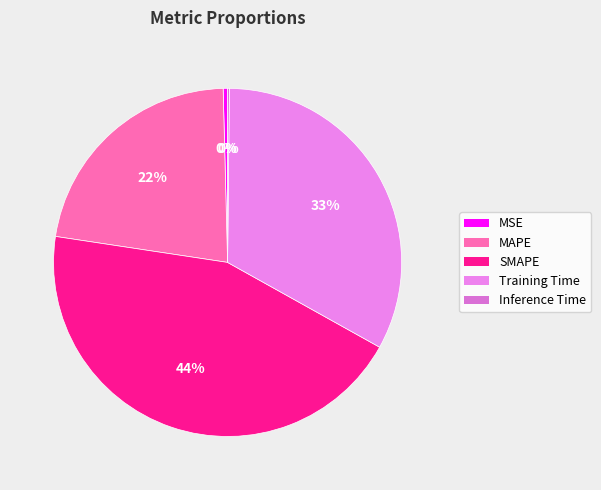

To the nearest percent, what is the difference between the Training Time and SMAPE slice percentages?

11%